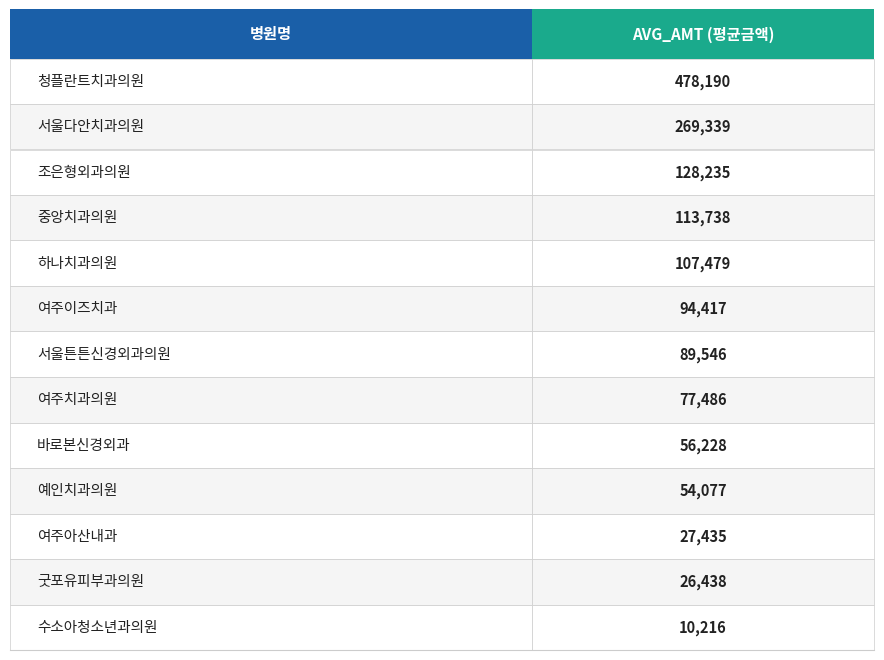

What is the difference between the maximum and second lowest values?

451752